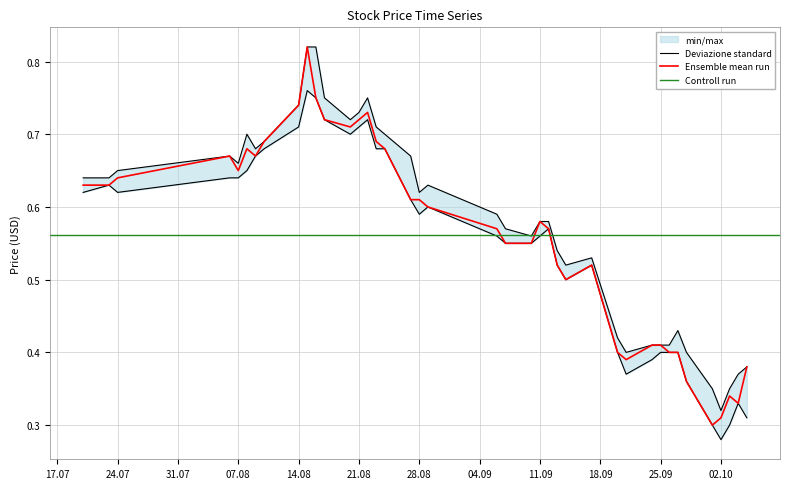

Which label corresponds to the largest value in the chart?

2018-08-15